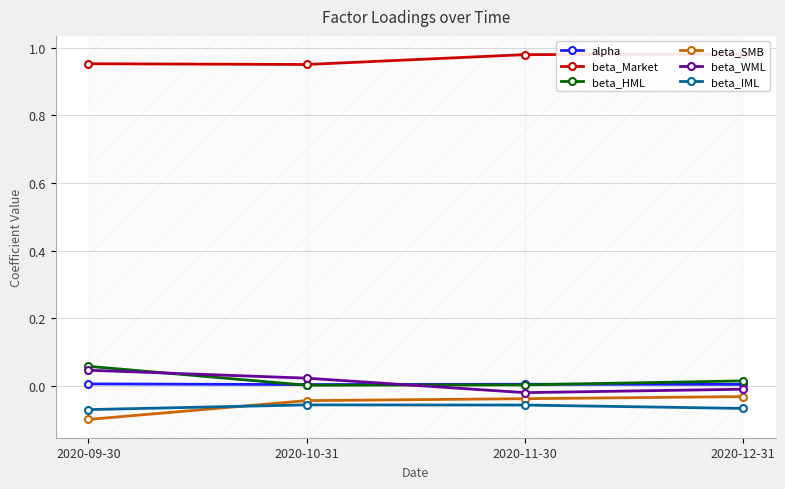

List the series in order of their peak value, highest first.

beta_Market, beta_HML, beta_WML, alpha, beta_SMB, beta_IML